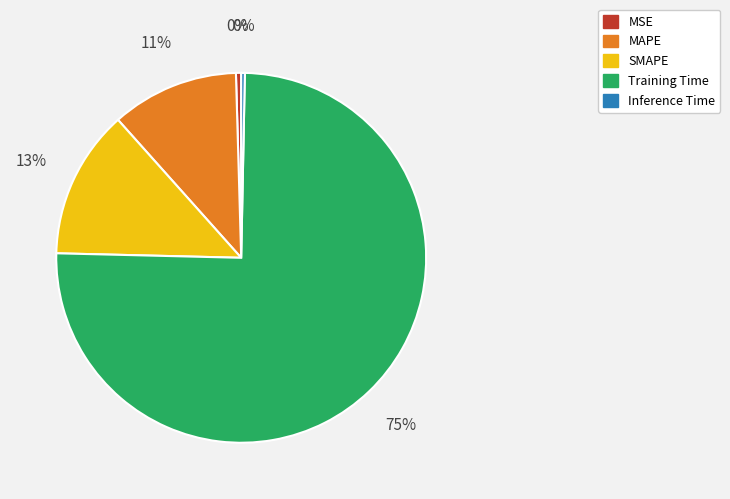

Which has a higher value, MAPE or Inference Time?

MAPE